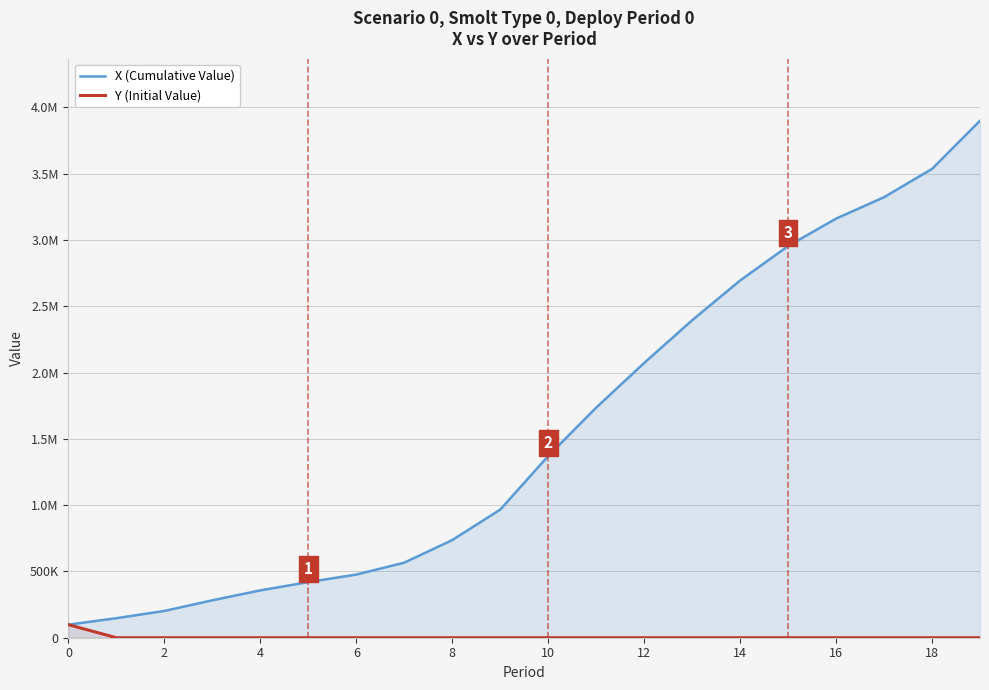

Which series changed the most between 10 and 12?

X (Cumulative Value)